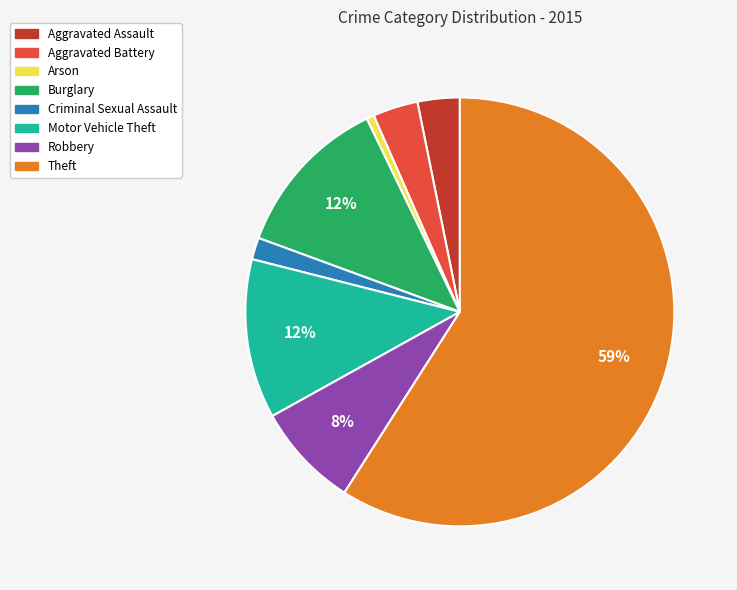

Approximately how many times larger is the value at Theft compared to Motor Vehicle Theft?

4.9